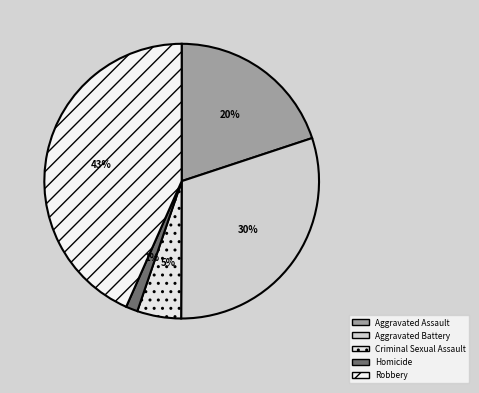

The Aggravated Assault slice represents 33% of the pie. True or false?

False